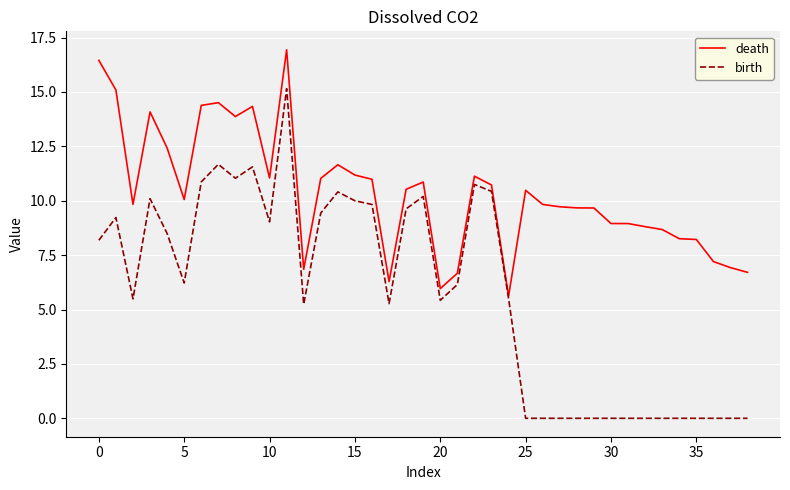

Count the number of data series in this chart.

2